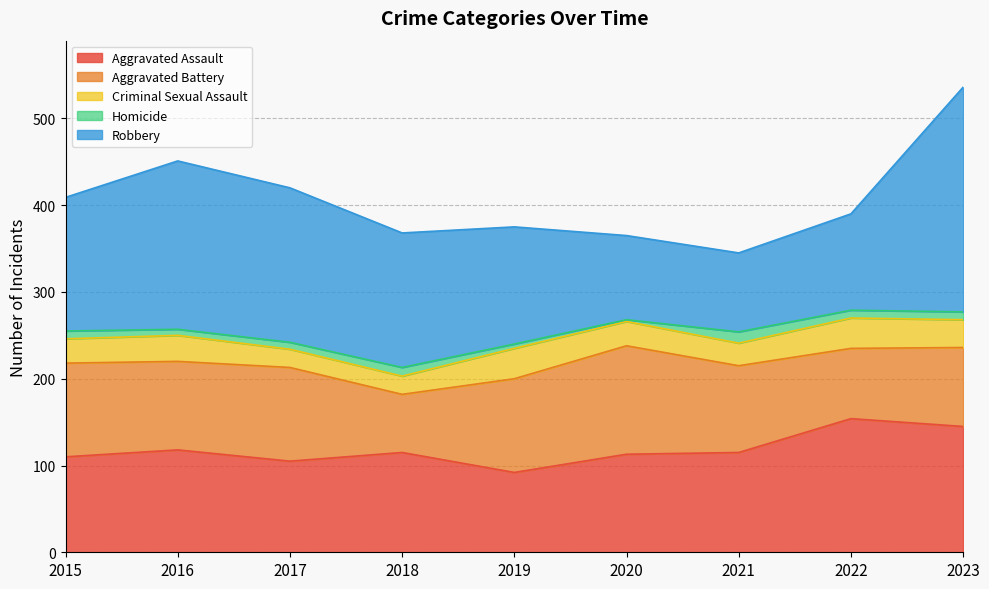

How many lines are shown in the chart?

5